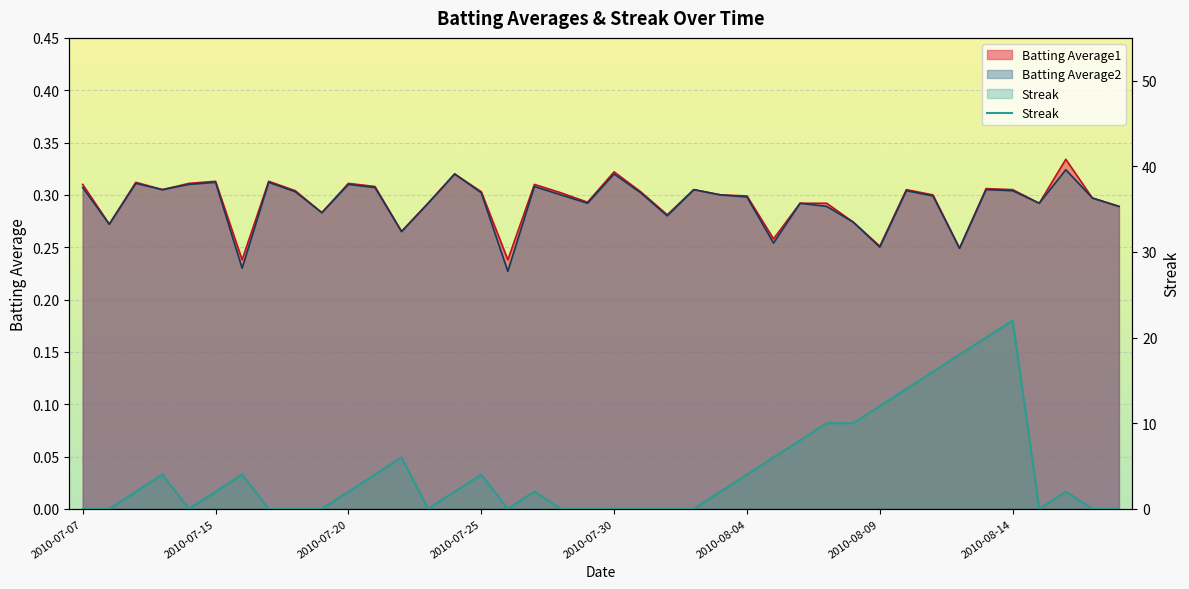

What is the difference between the second highest and minimum values in the Batting Average2 series?

0.1